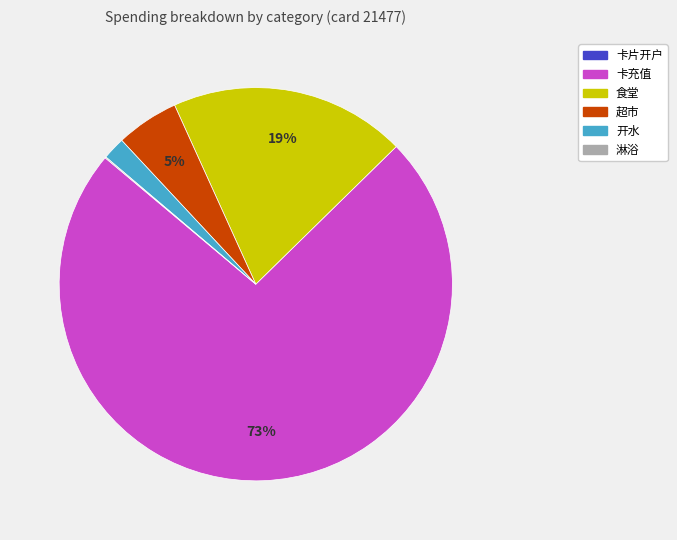

To the nearest percent, what is the average slice percentage?

17%